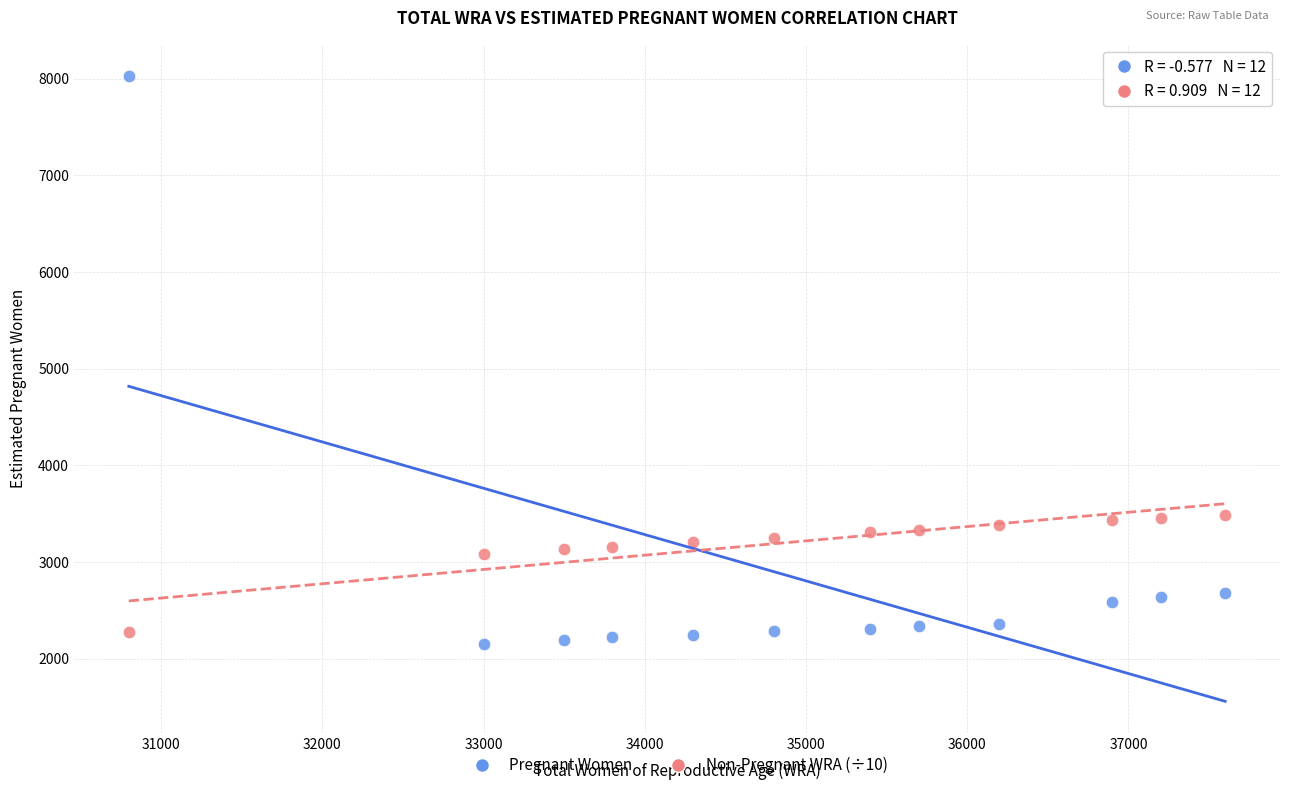

Across all data points, what is the range of X values (max minus min)?

6800.0